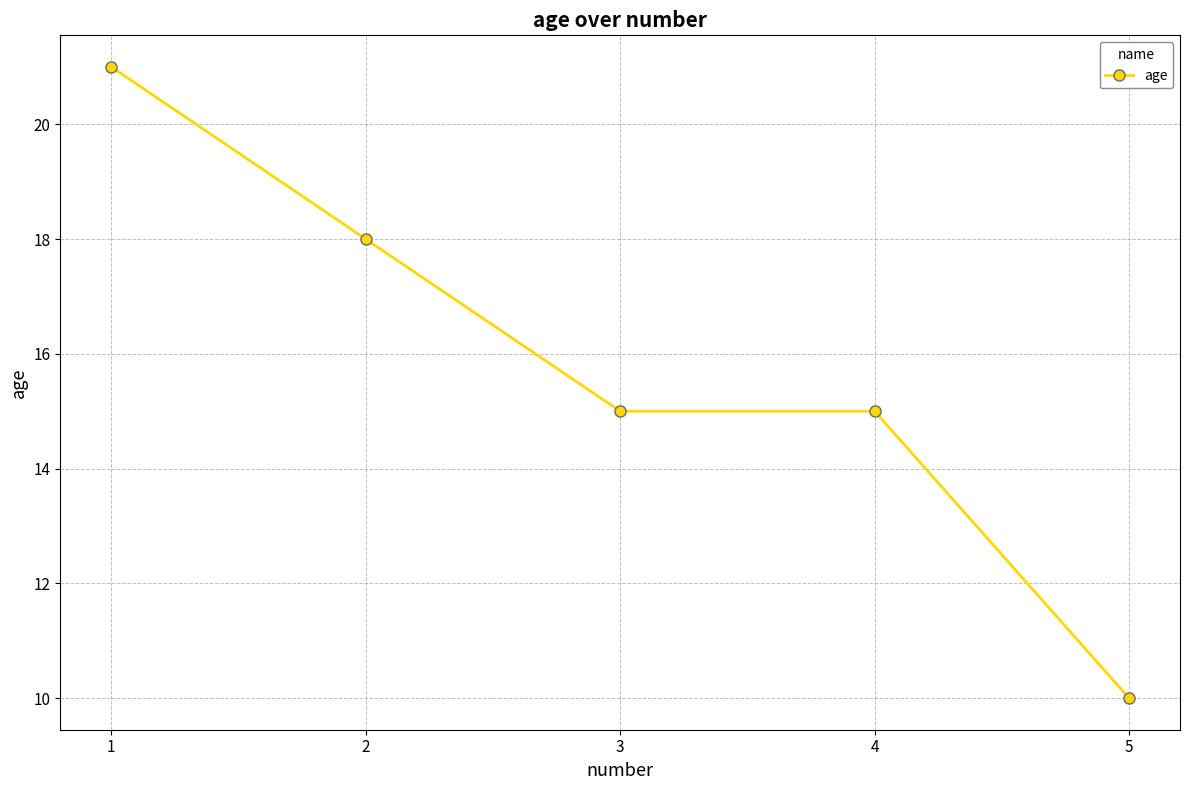

What is the ratio of the value at 1 to the value at 4?

1.4